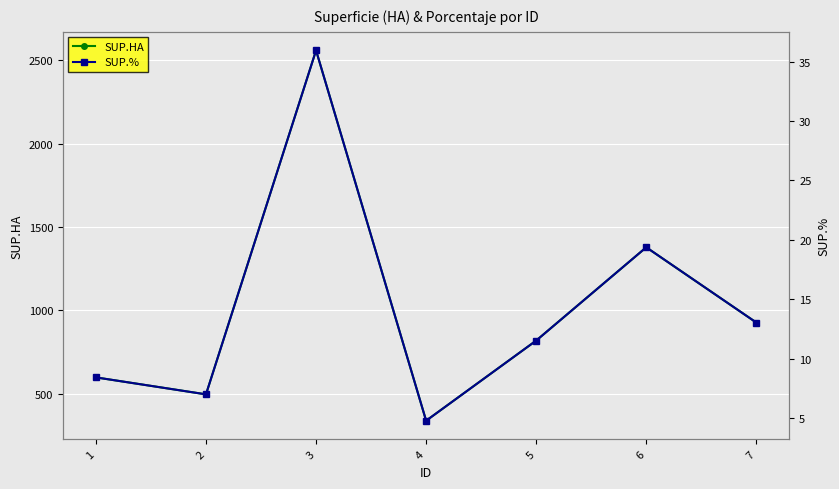

Is the value of SUP.HA at 1 greater than the value of SUP.% at 1?

Yes